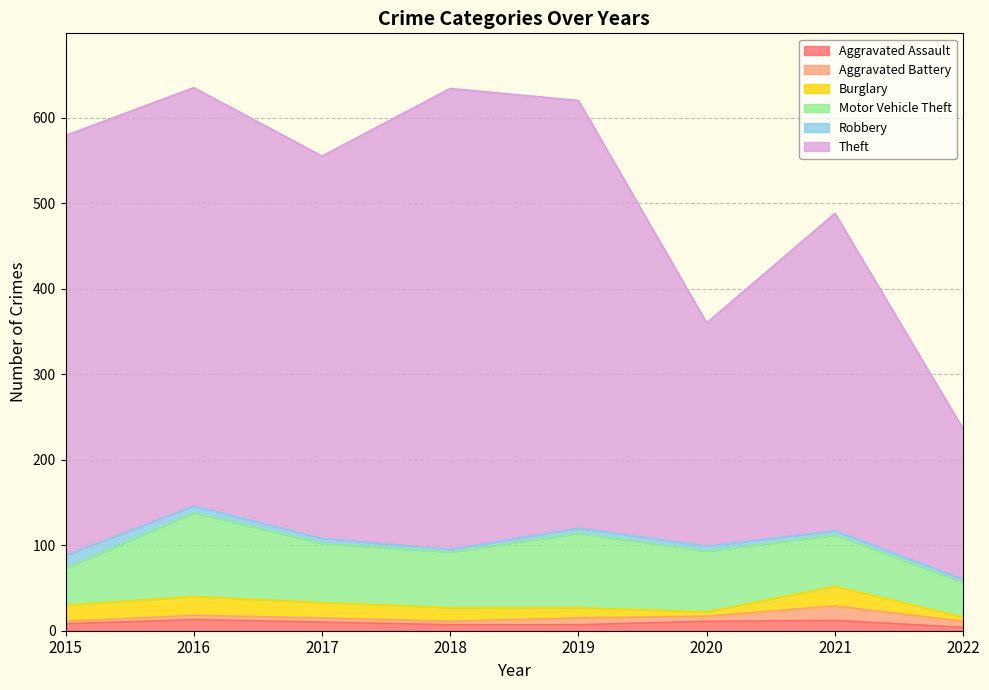

Reading right to left, what are all the values shown in this chart?

Aggravated Assault: 4	12	11	7	7	10	13	8
Aggravated Battery: 7	17	6	8	4	5	5	3
Burglary: 5	23	5	12	16	18	22	19
Motor Vehicle Theft: 40	60	71	87	65	69	98	43
Robbery: 4	5	6	6	3	6	8	15
Theft: 176	371	261	500	539	447	489	491